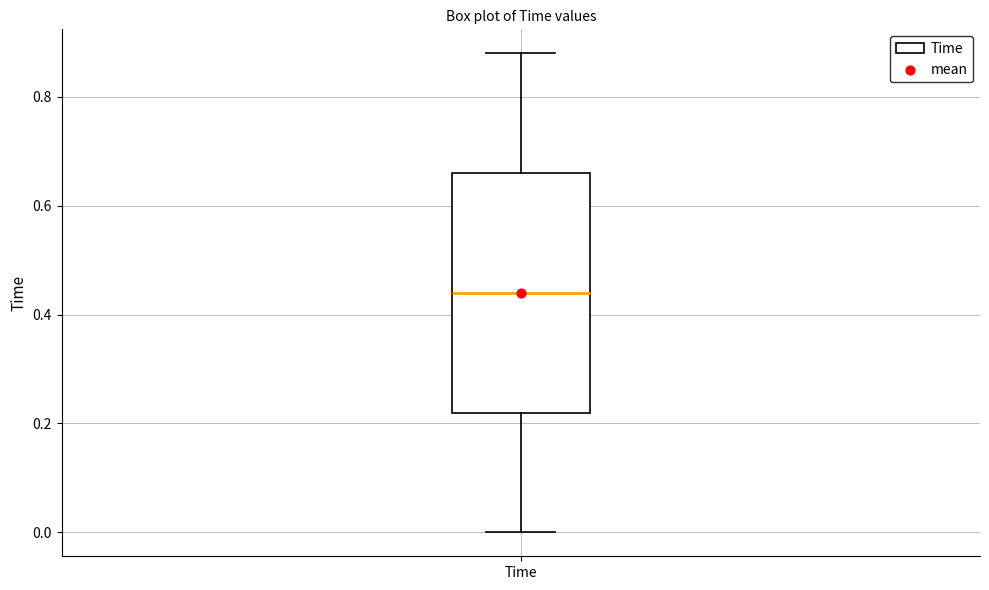

Read this box plot against the y-axis: the position of the median line, the range covered by the box, and the ends of both whiskers. The values are not printed on the chart, so give them approximately, as read against the axis.

median 0.44, box 0.22 to 0.66, whiskers 0.00 to 0.88